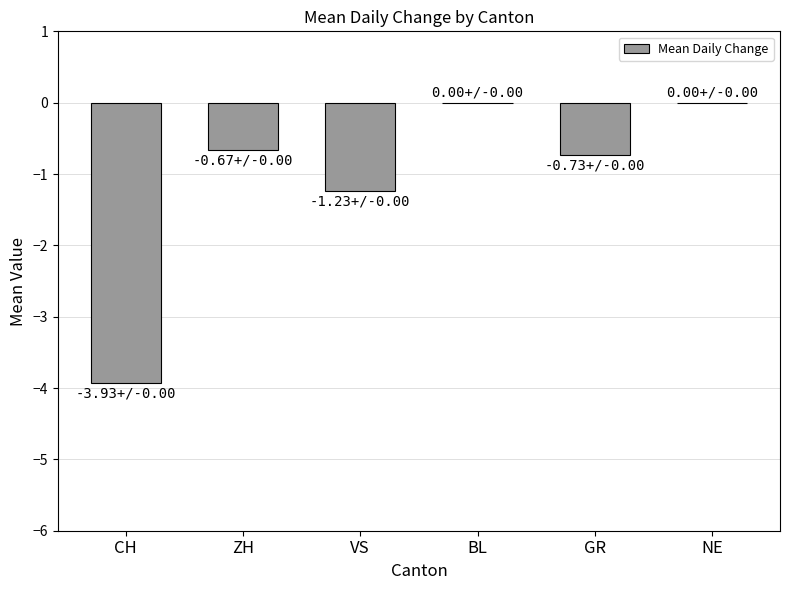

What is the sum of the values at BL and VS?

-1.2